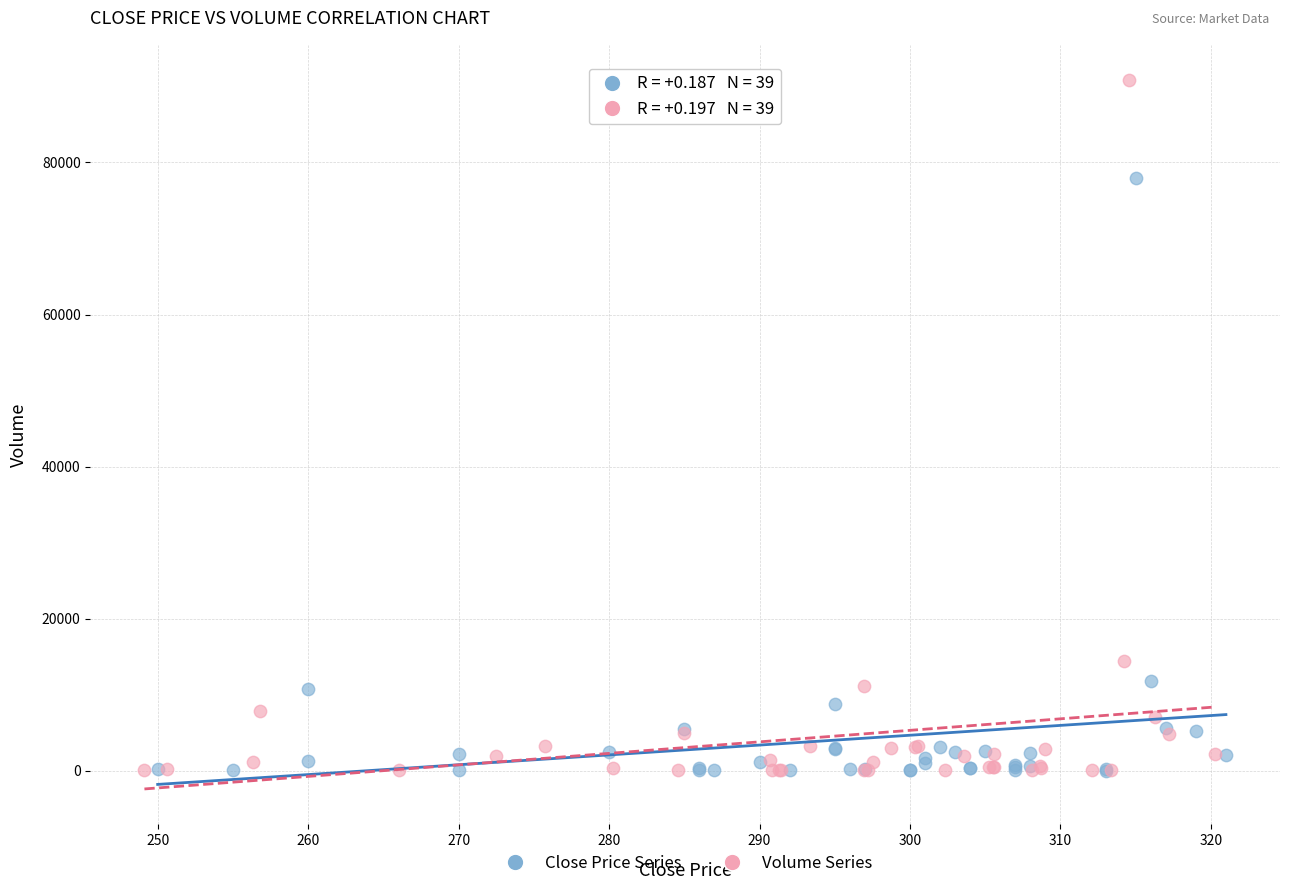

What are all the series names shown in the legend?

Close Price Series, Volume Series